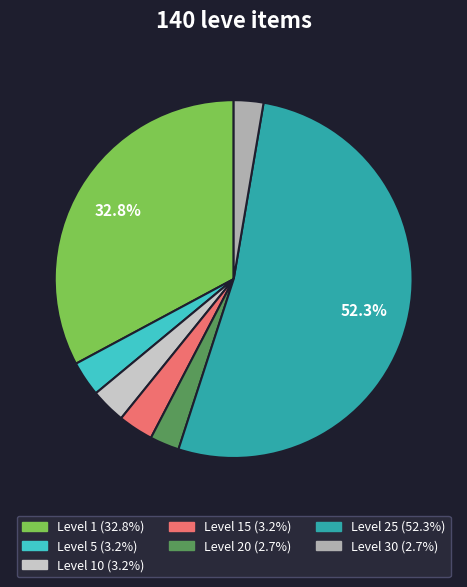

Count the number of slices in the pie.

7